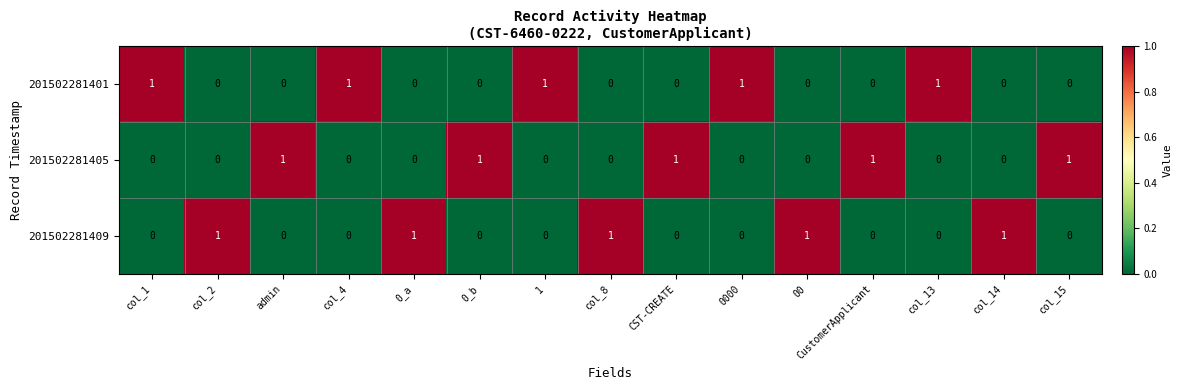

How many data points in 201502281405 are above 0?

5